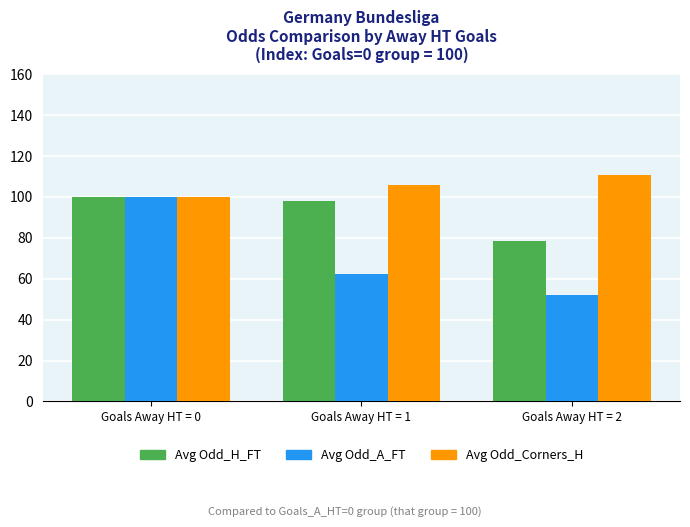

What are all the series names shown in the legend?

Avg Odd_H_FT, Avg Odd_A_FT, Avg Odd_Corners_H